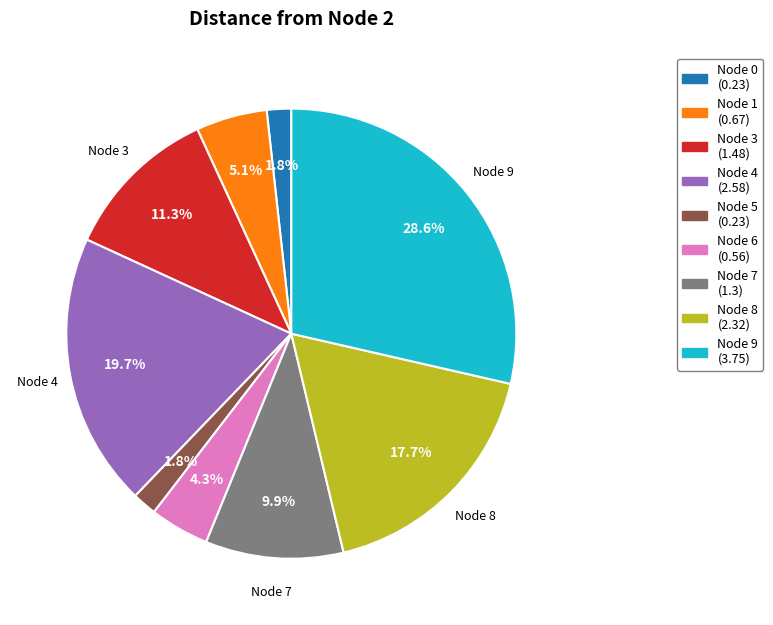

Is there a majority slice in this chart?

No